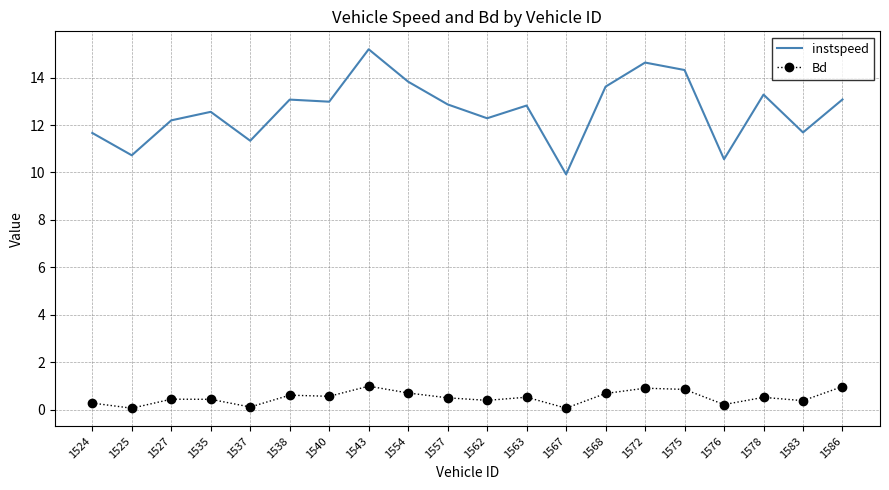

What is the difference between the Bd values at 1567 and 1568?

0.6